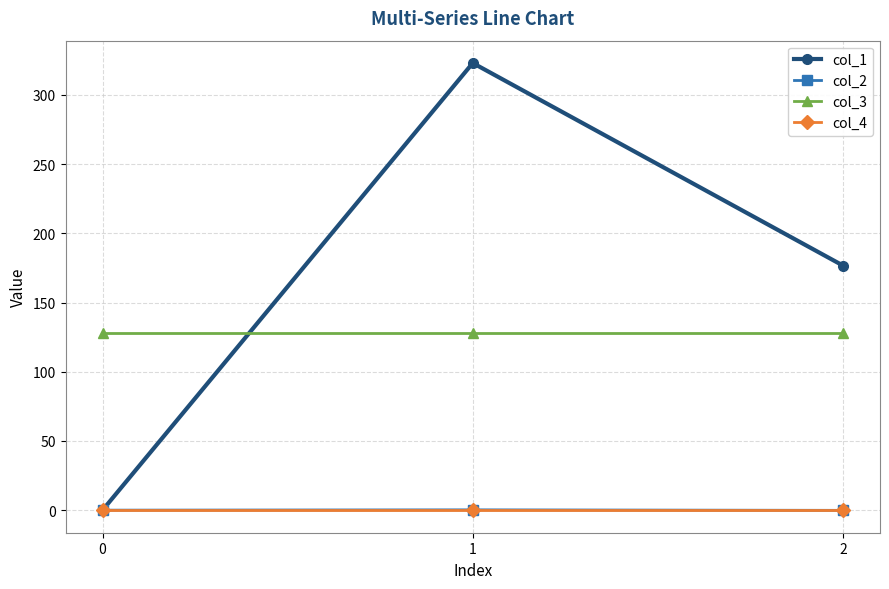

The col_2 series shows -0.1 at 2. True or false?

True